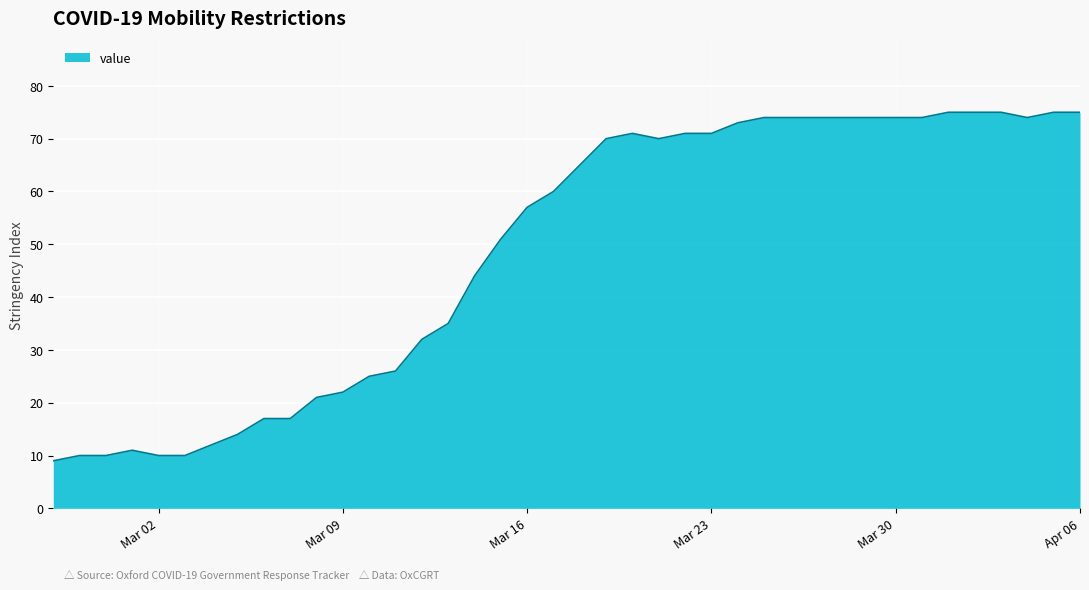

What is the difference between the maximum and minimum values?

66